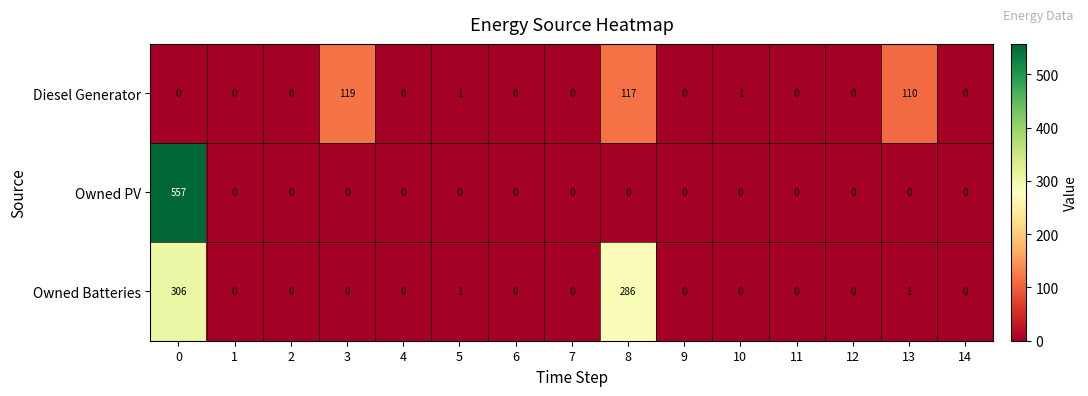

What is the difference between the highest and lowest values at 3?

119